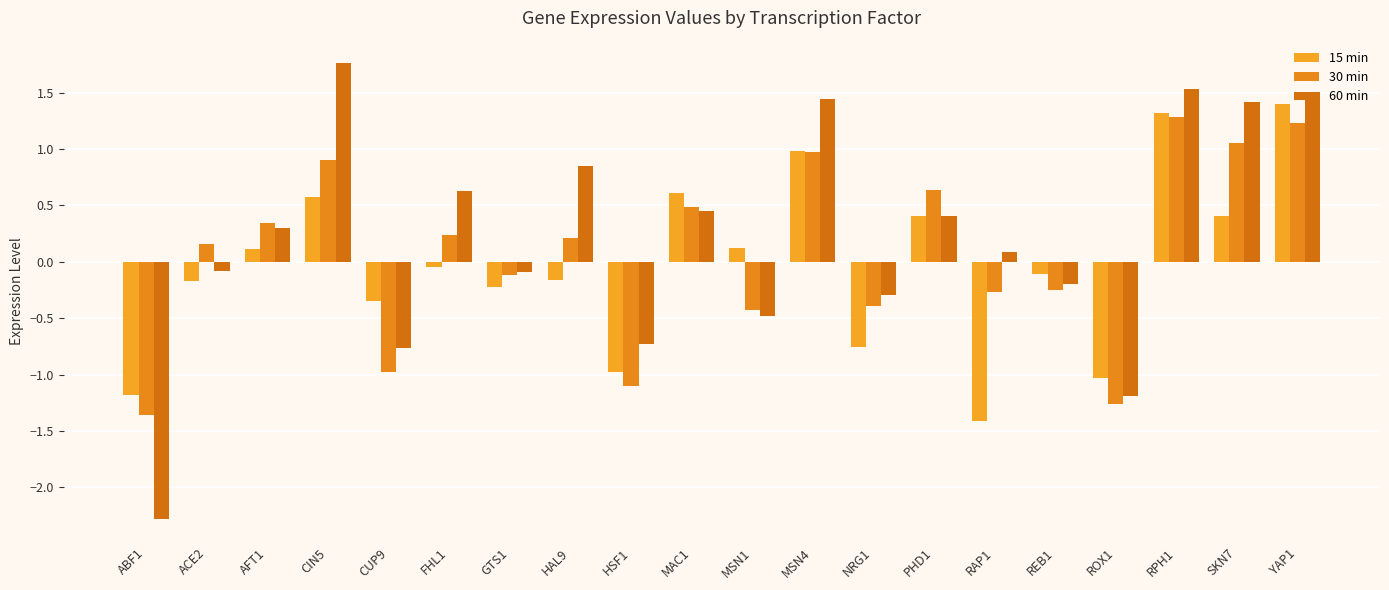

Between REB1 and RPH1, which series saw the biggest shift?

60 min